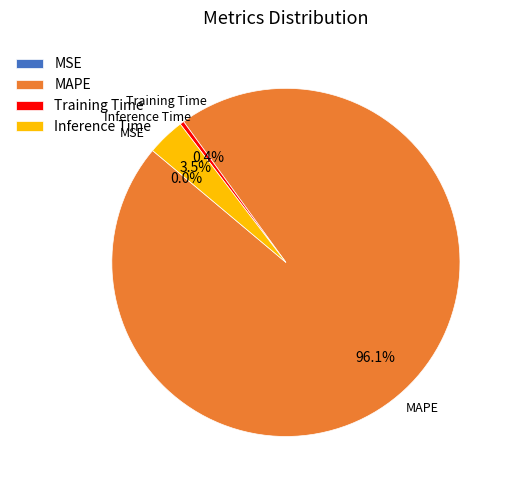

To the nearest percent, what is the difference between the largest and smallest slice percentages?

96%